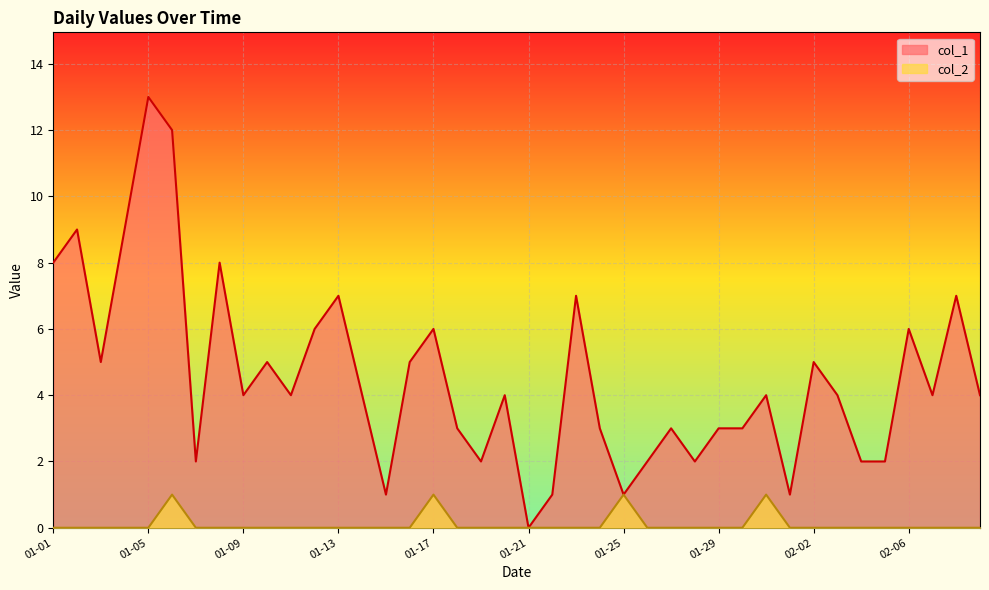

What is the total value across all series at 01-01?

8